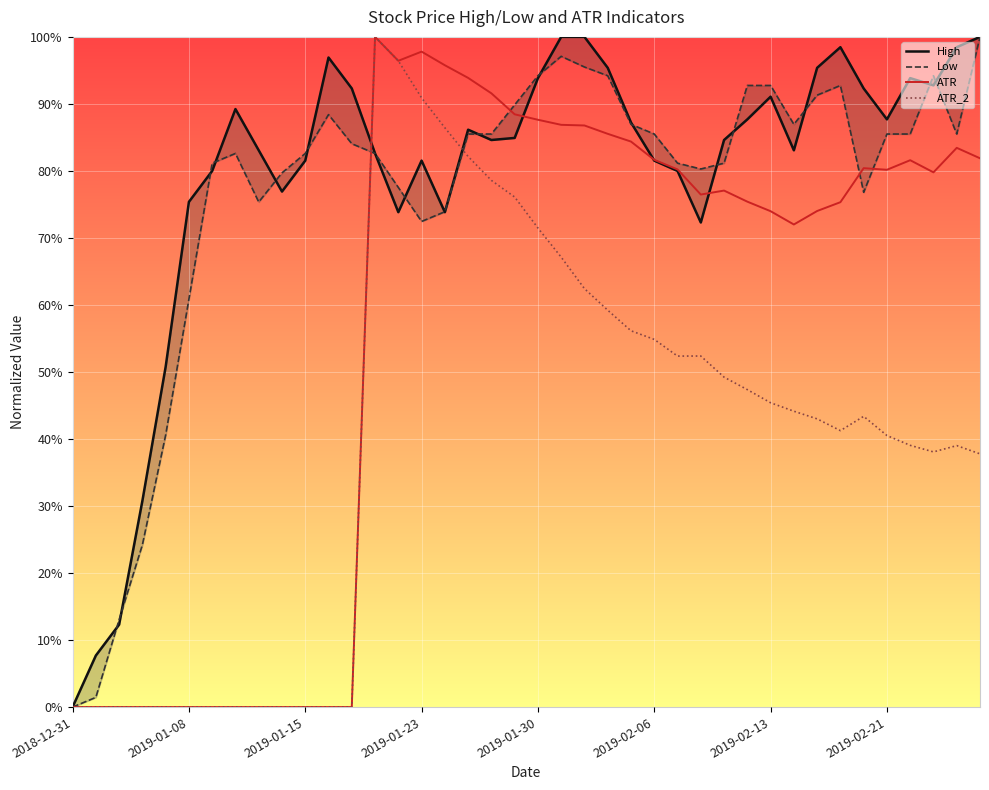

At how many categories does at least one series exceed 0?

39